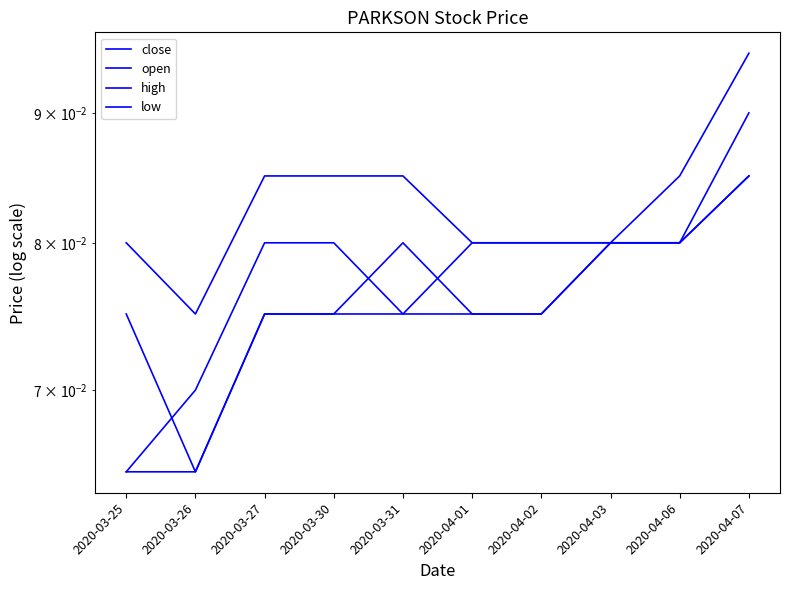

How many low values are between 0 and 1?

10